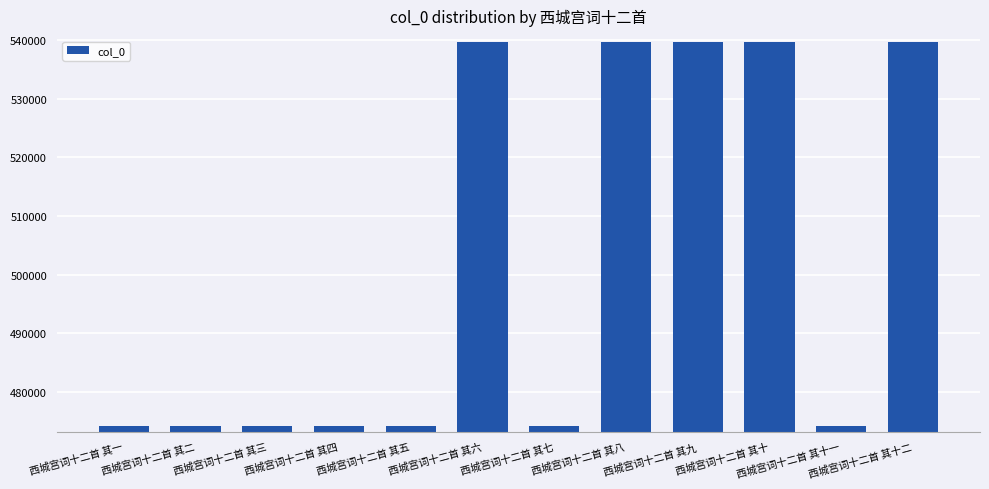

The chart shows a value of 474212 at 西城宫词十二首 其三. True or false?

True